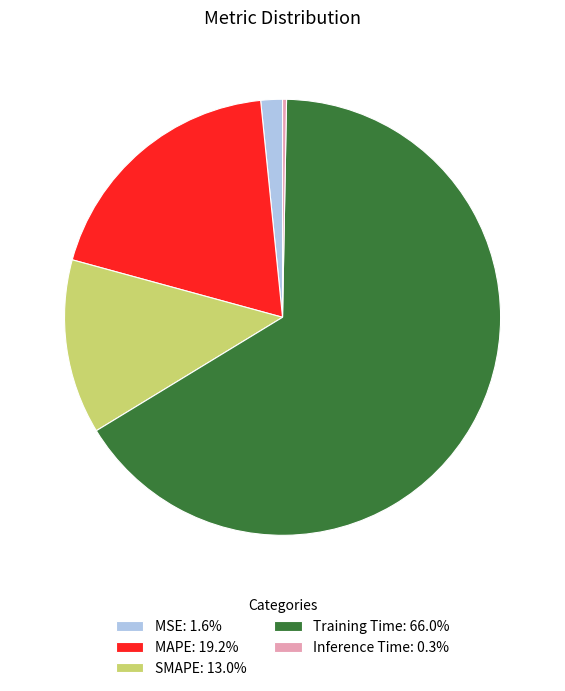

Which slice represents more than half of the pie?

Training Time